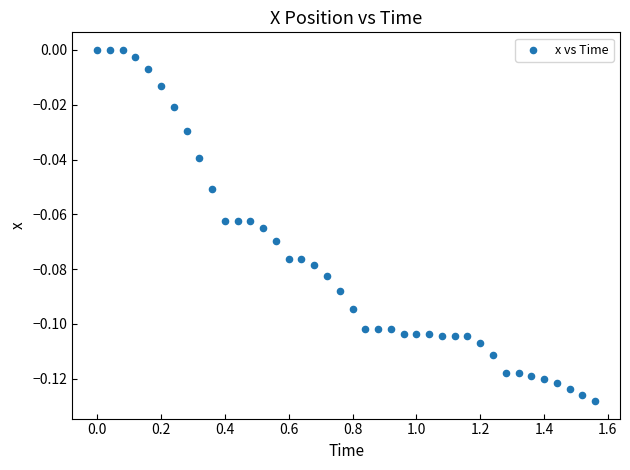

What is the range of X values (max minus min)?

1.6